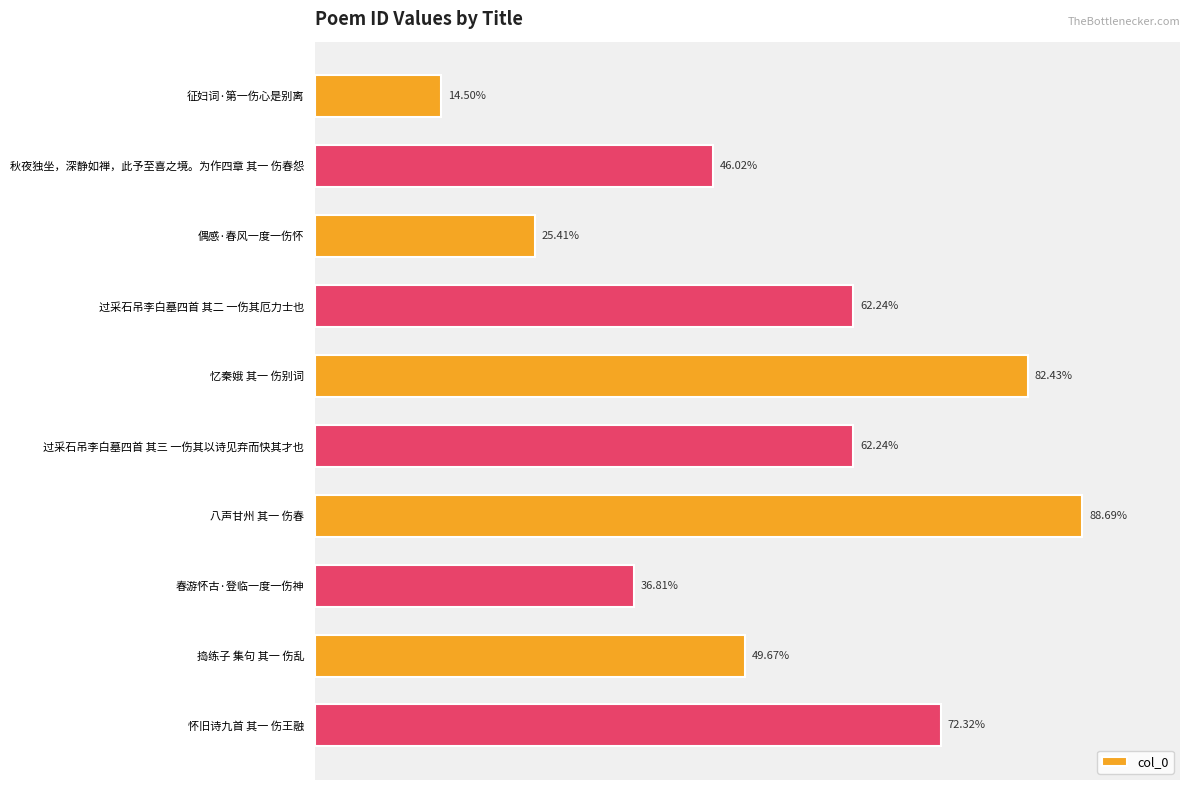

Where is the data nearest to the value 515935?

捣练子 集句 其一 伤乱